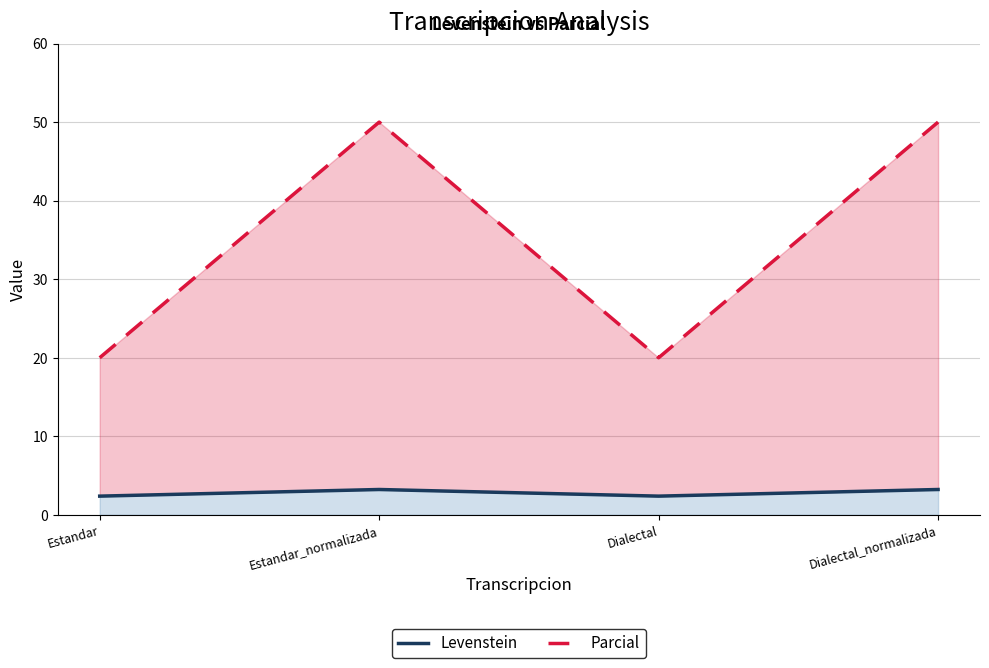

Rank the series by their average value, from highest to lowest.

Parcial, Levenstein